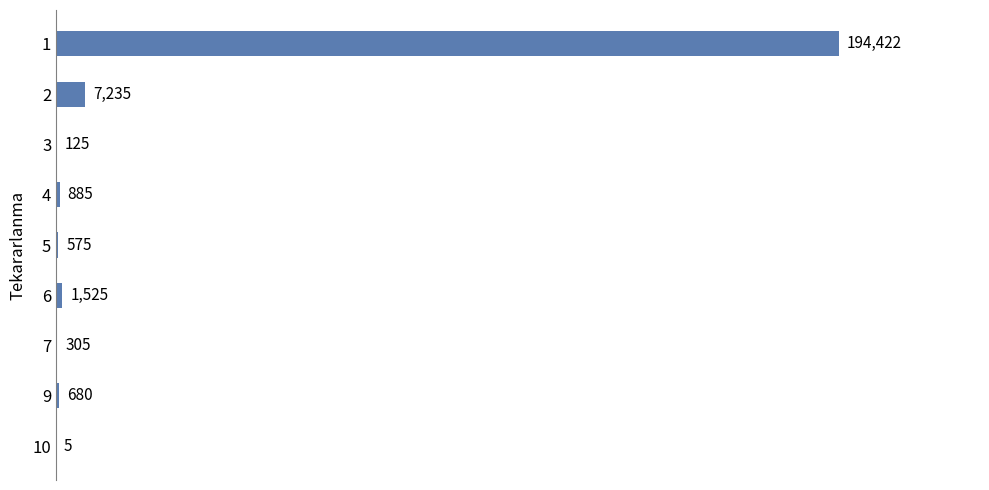

What is the greatest value displayed?

194422